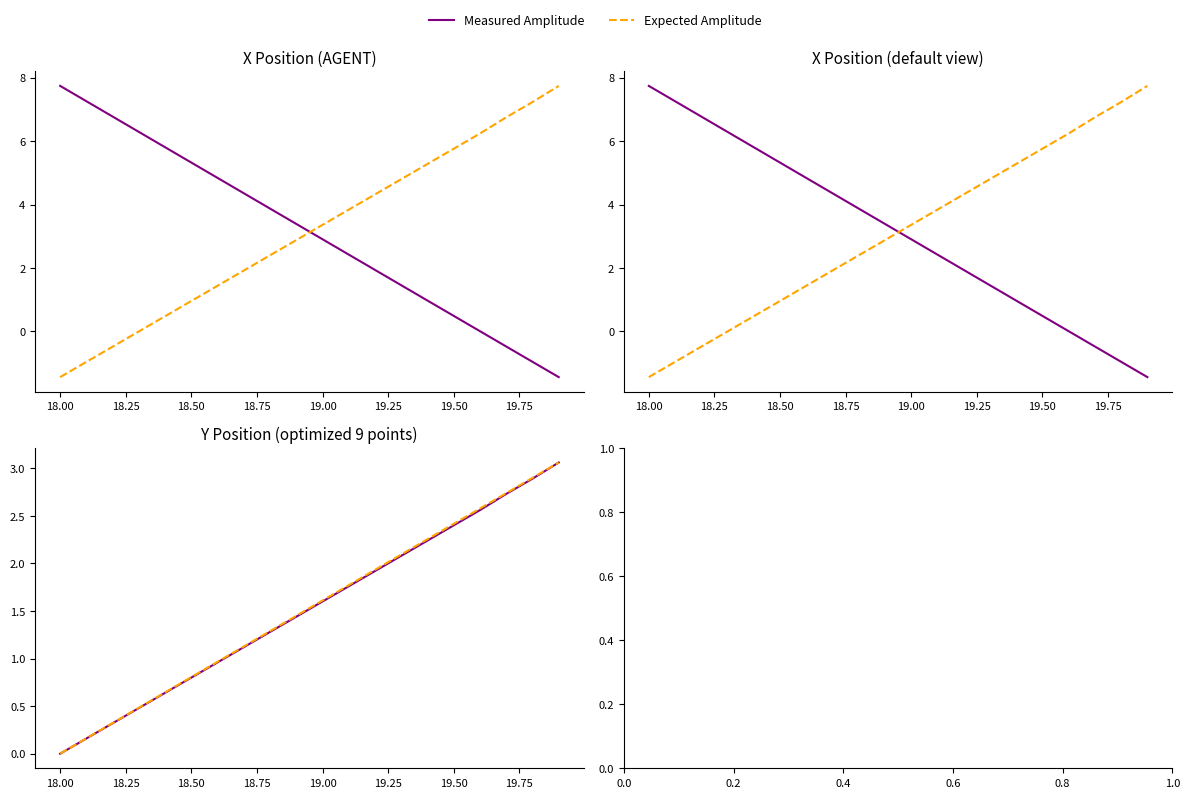

List the series in order of their overall mean, highest first.

Expected Amplitude, Measured Amplitude